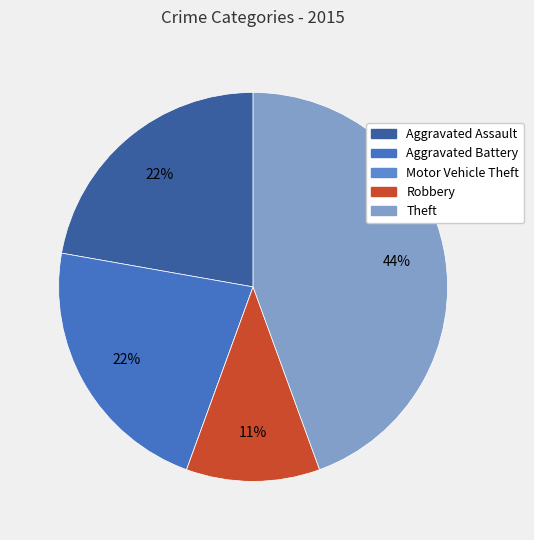

Is there a majority slice in this chart?

No